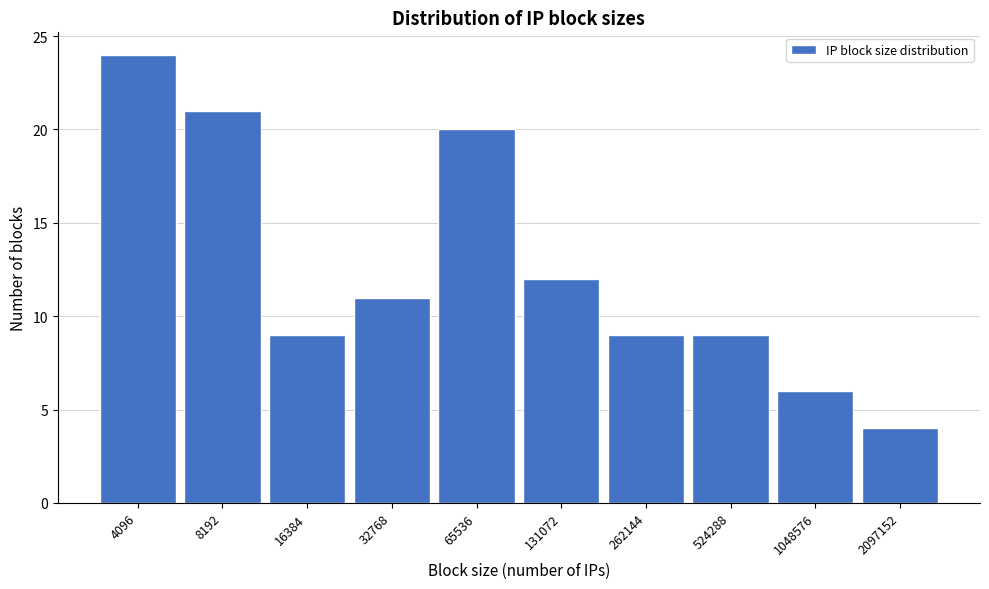

Reading left to right, extract all data points from this chart.

24	21	9	11	20	12	9	9	6	4